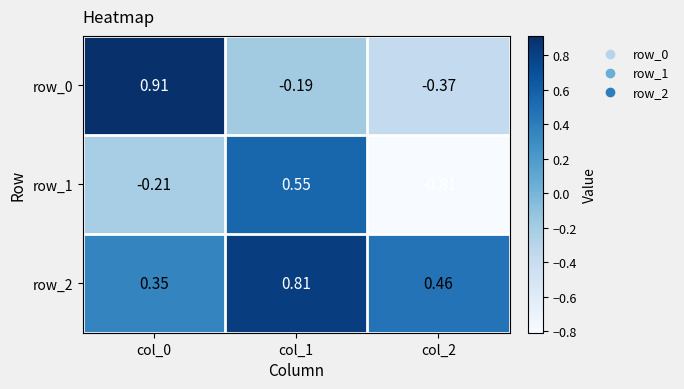

What is the total value across all series at col_0?

1.1